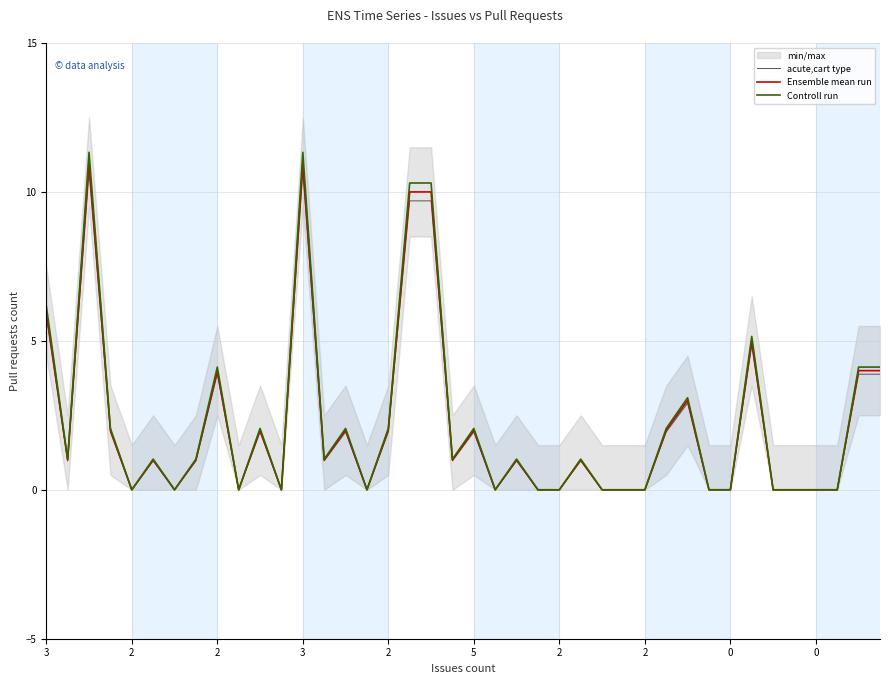

Which series changed the most between 12 and 19?

Controll run